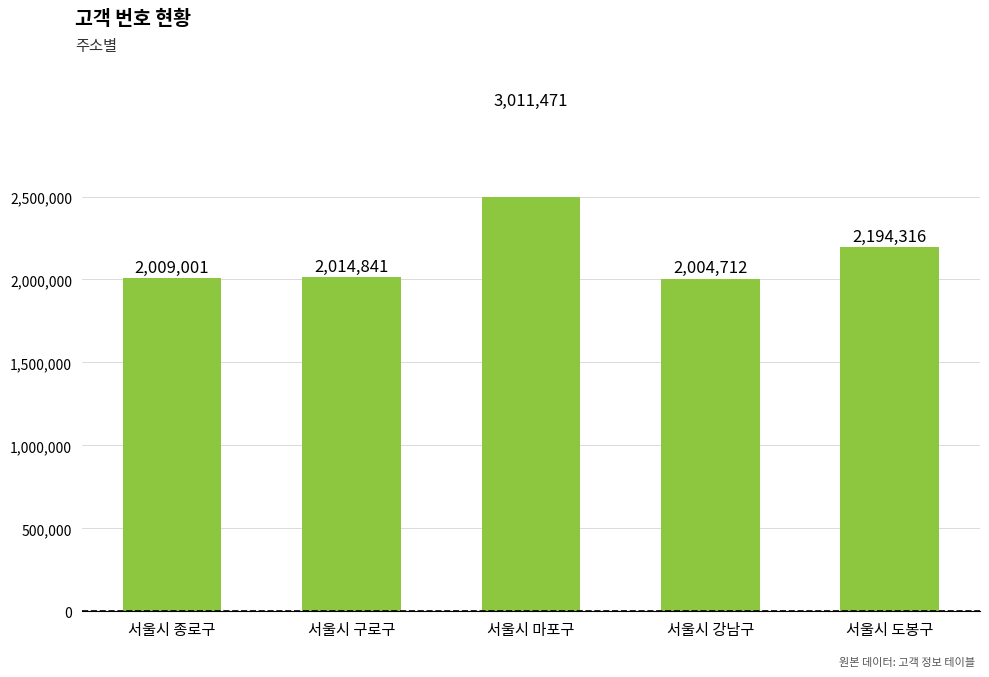

Is it true that the value at 서울시 구로구 is 3050600?

False